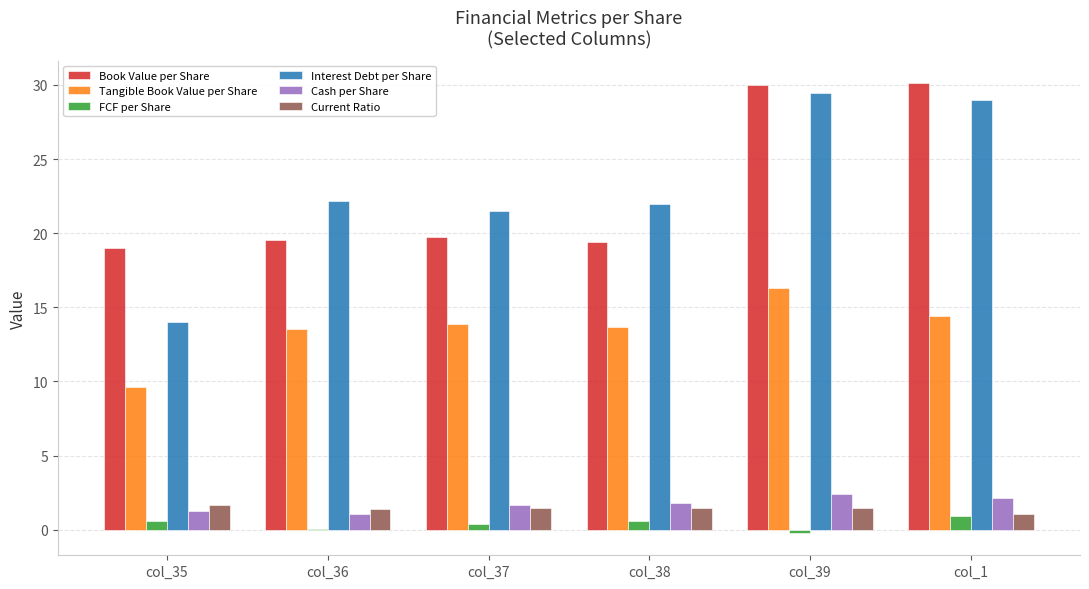

Are the bars horizontal?

No